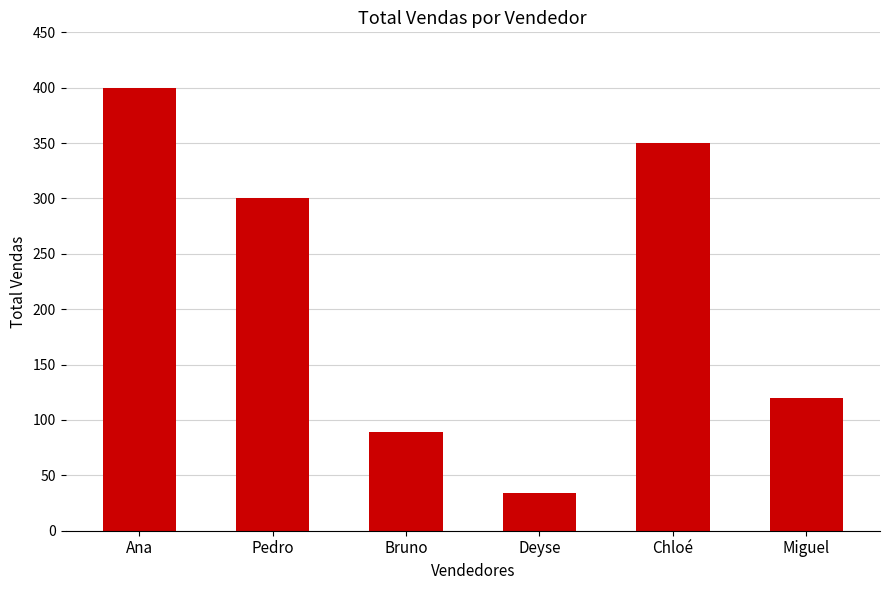

Rank the categories by value from highest to lowest.

Ana, Chloé, Pedro, Miguel, Bruno, Deyse